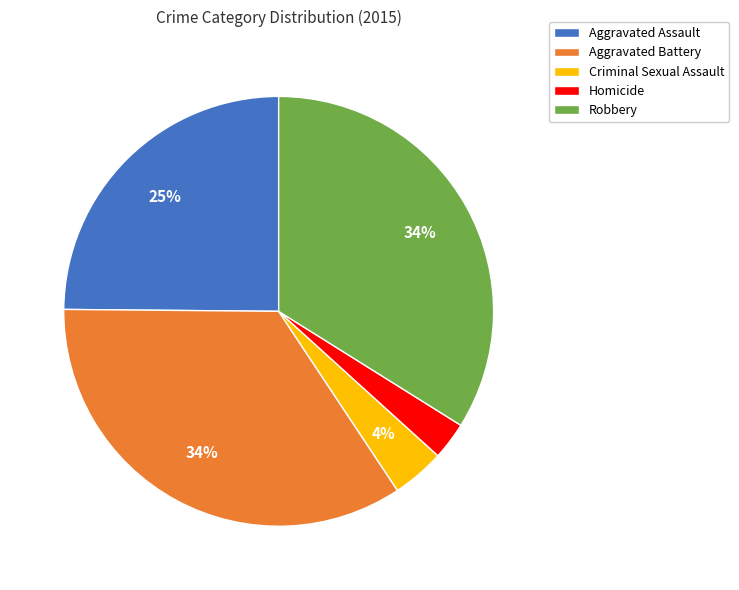

How many segments does this pie chart have?

5